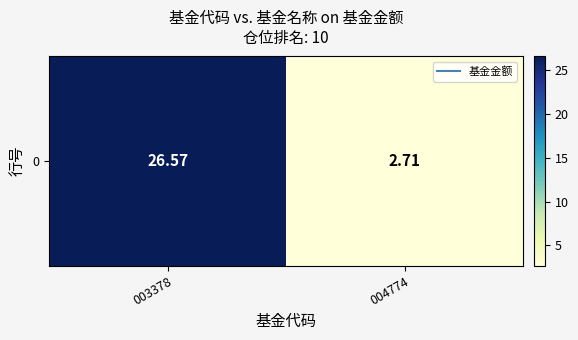

What is the change in value from 003378 to 004774?

-23.9